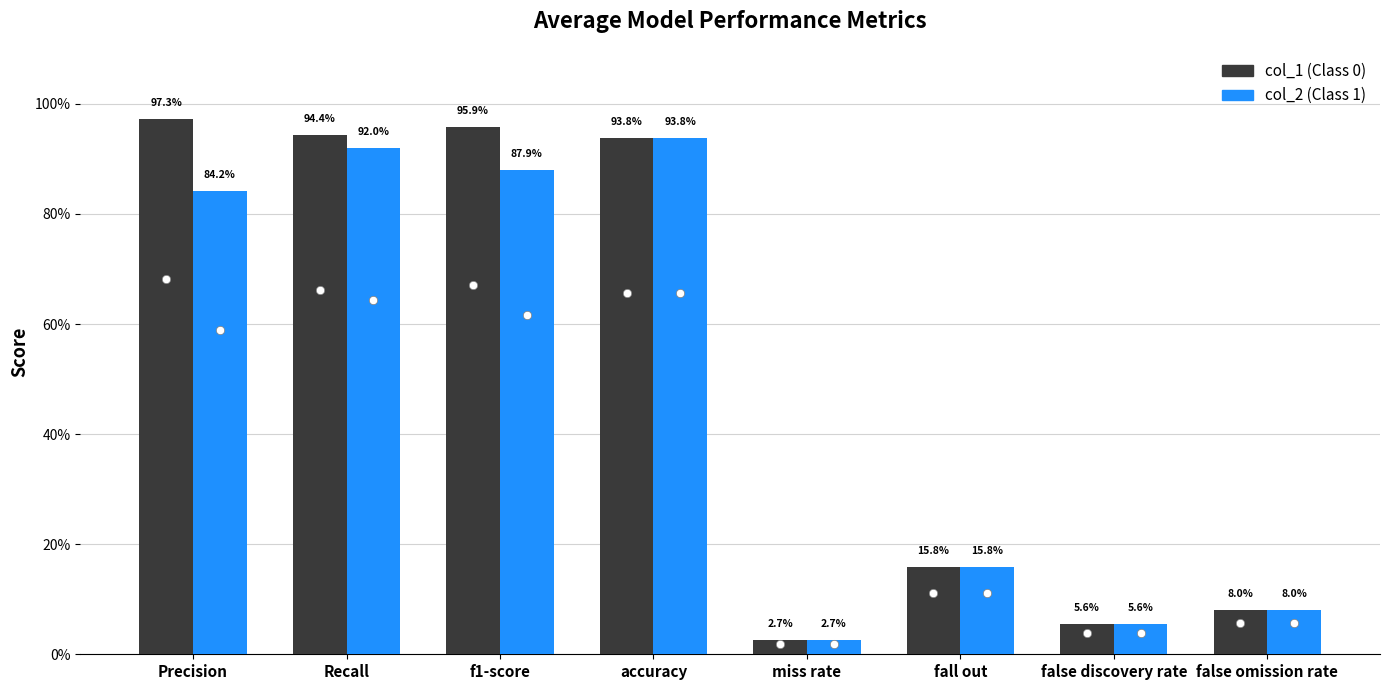

Does the chart contain any negative values?

No